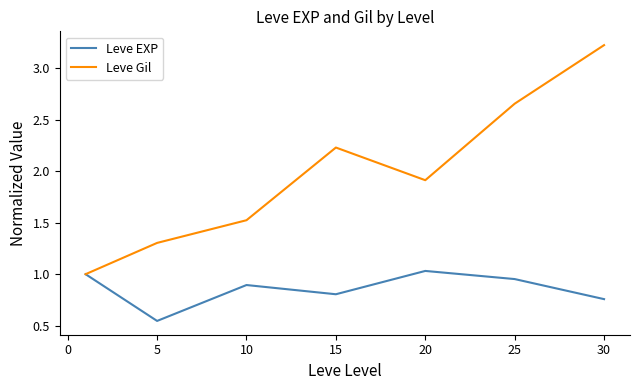

What is the highest value of the Leve Gil series?

3.2